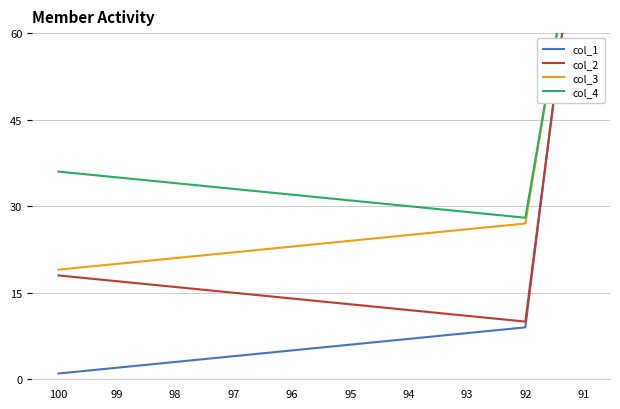

What is the total value across all series at 97?

74